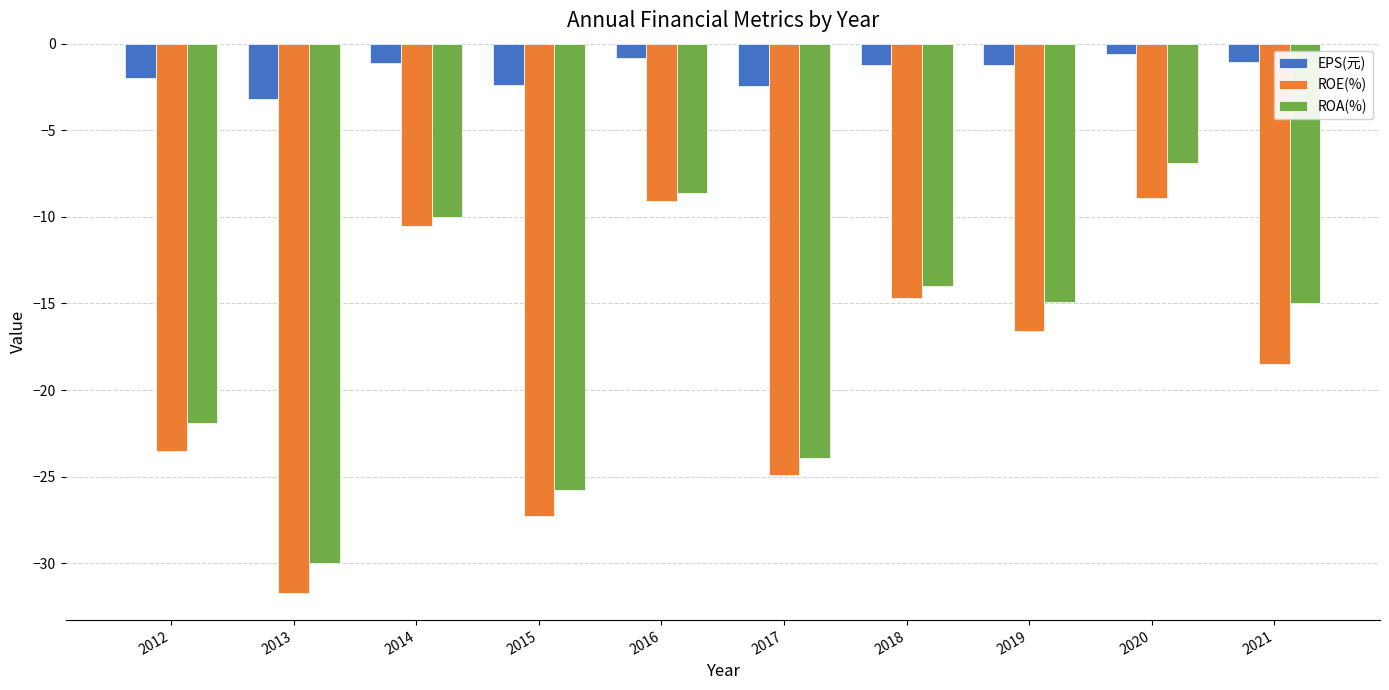

What is the approximate value of EPS(元) at 2012?

-2.0